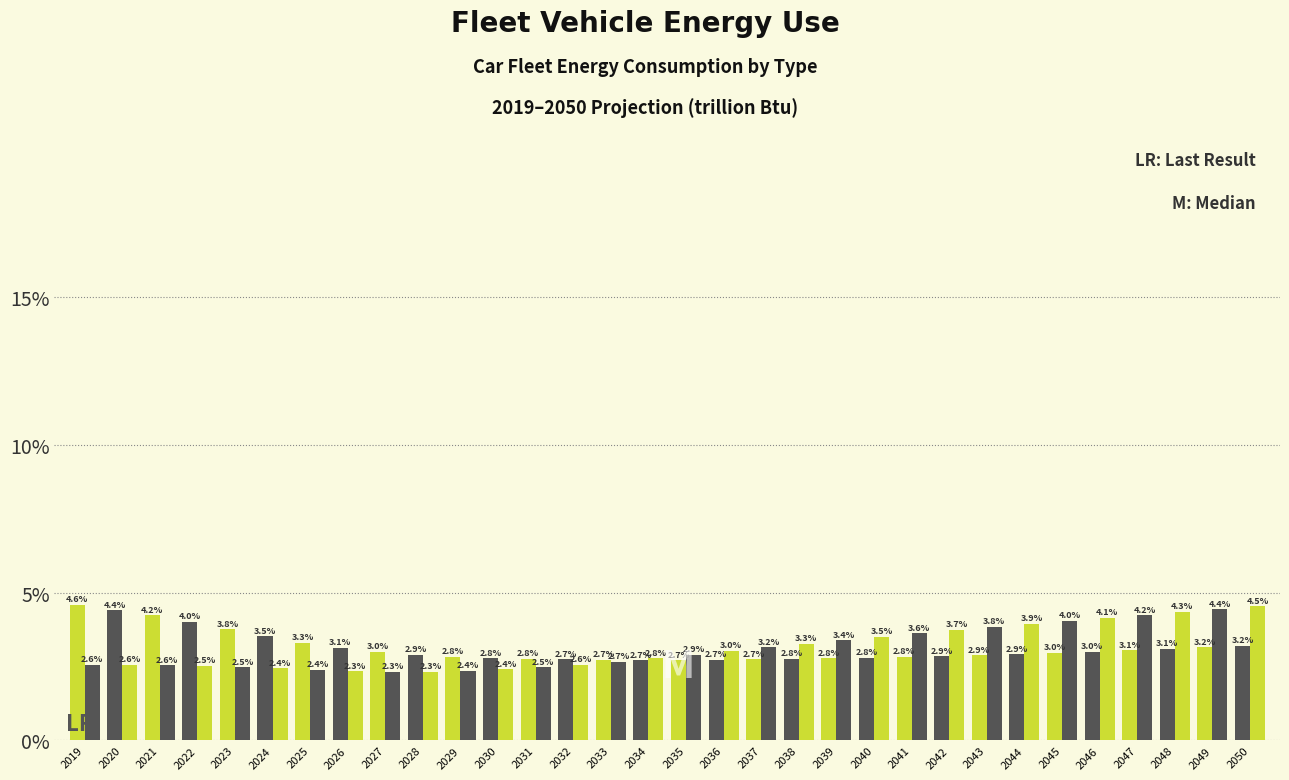

Does the chart contain stacked bars?

No